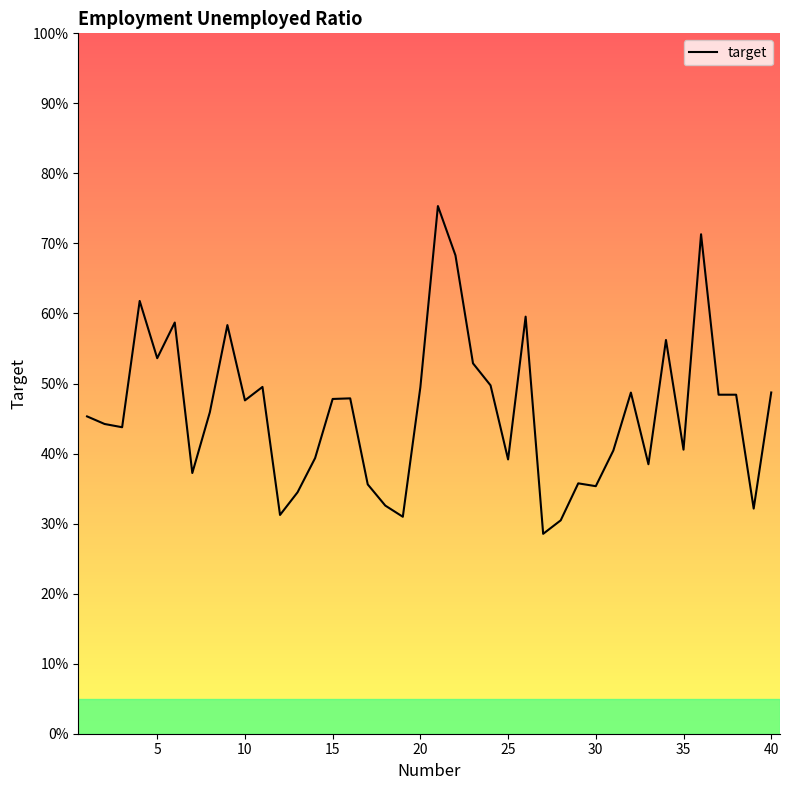

Reading right to left, extract all data points from this chart.

0.5	0.3	0.5	0.5	0.7	0.4	0.6	0.4	0.5	0.4	0.4	0.4	0.3	0.3	0.6	0.4	0.5	0.5	0.7	0.8	0.5	0.3	0.3	0.4	0.5	0.5	0.4	0.3	0.3	0.5	0.5	0.6	0.5	0.4	0.6	0.5	0.6	0.4	0.4	0.5